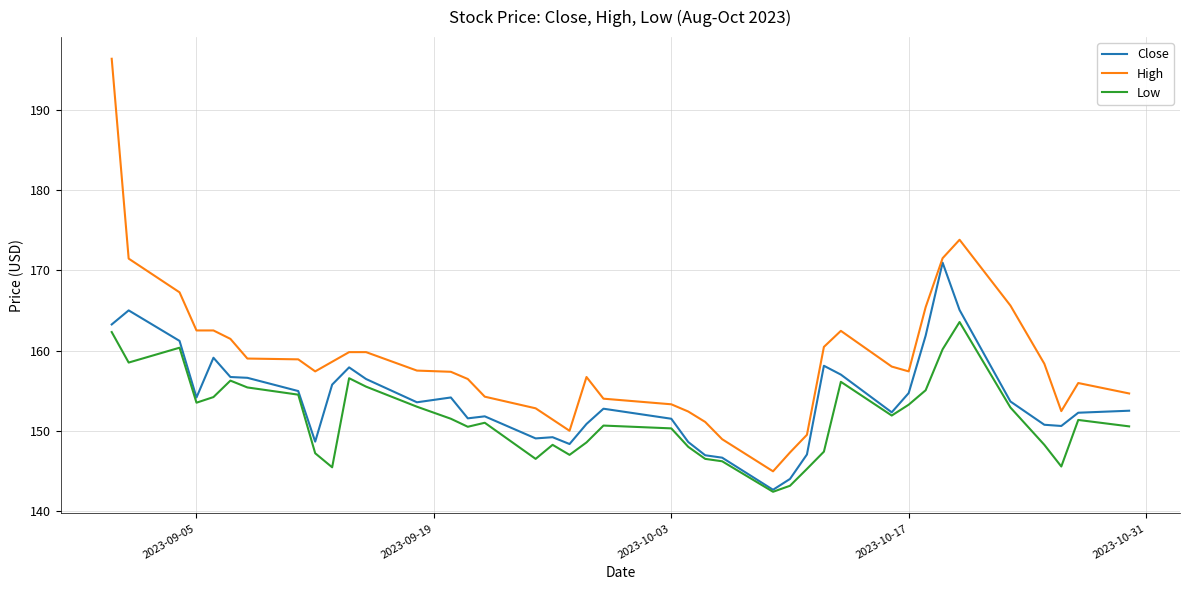

Does the chart display data point markers on the line(s)?

No